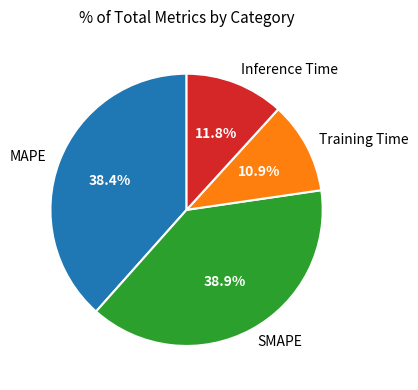

Is there any slice that represents more than half of the pie?

No